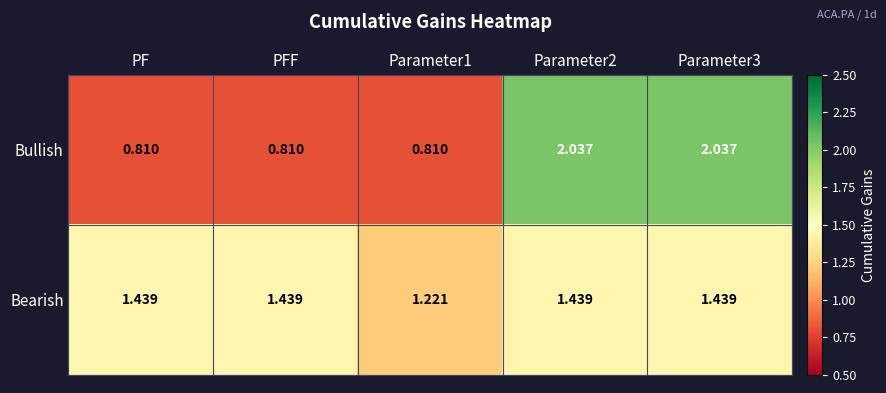

Which series has the widest spread of values?

Bullish